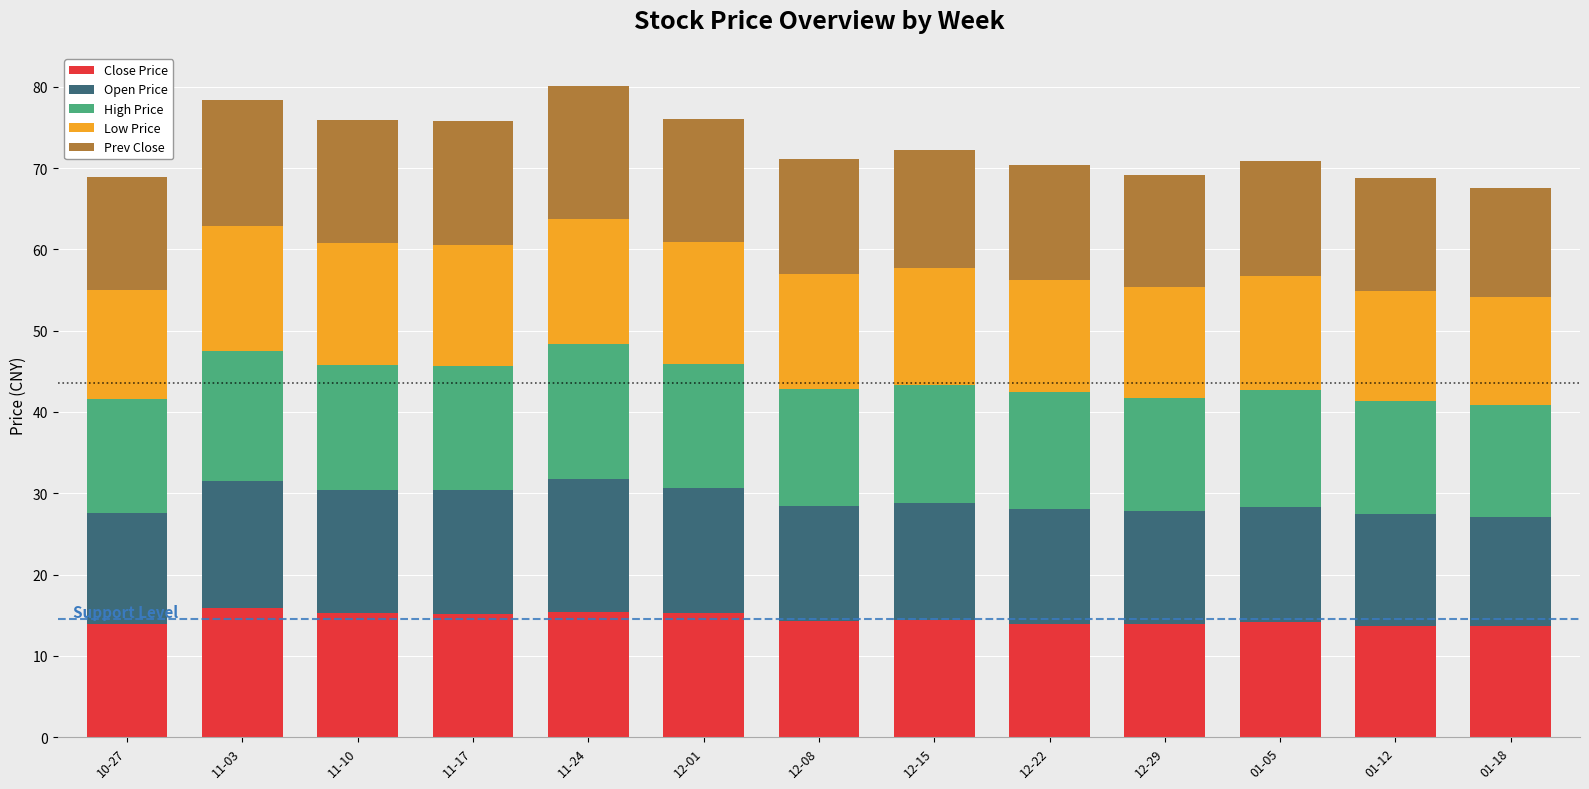

What is the value of the Close Price bar at the 4th from the left?

15.2